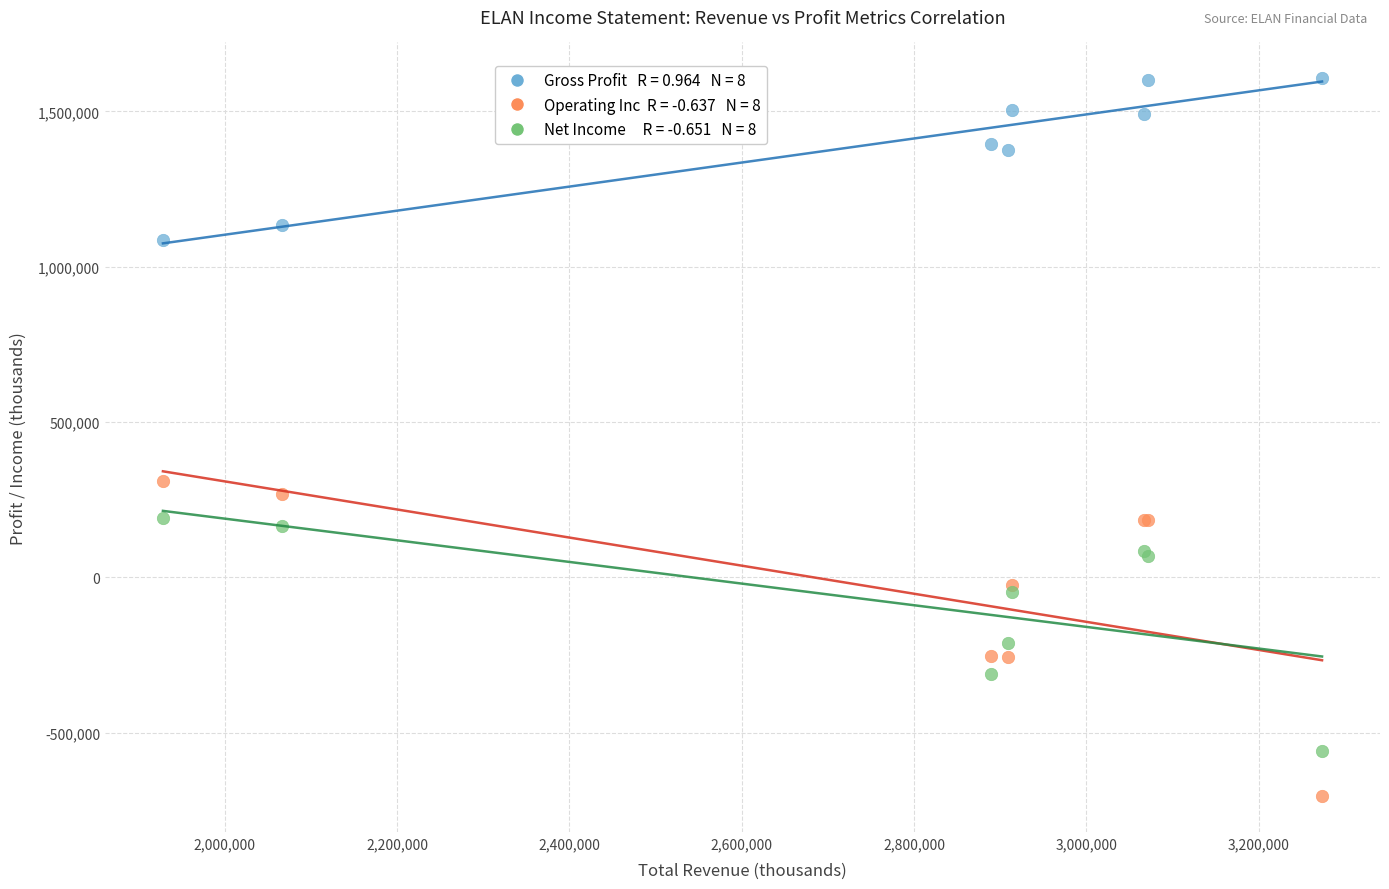

Across all series, what Y value is closest to 451200?

309900